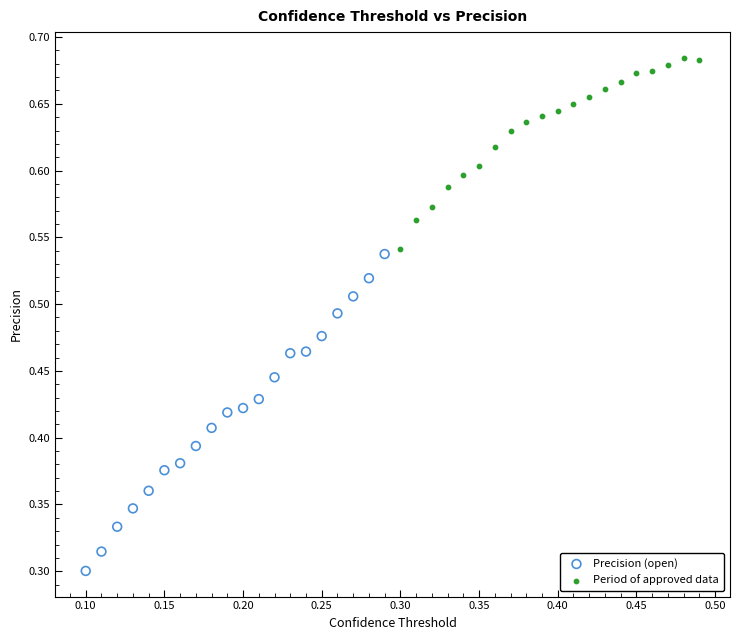

Which series has the widest spread of Y values?

Precision (open)